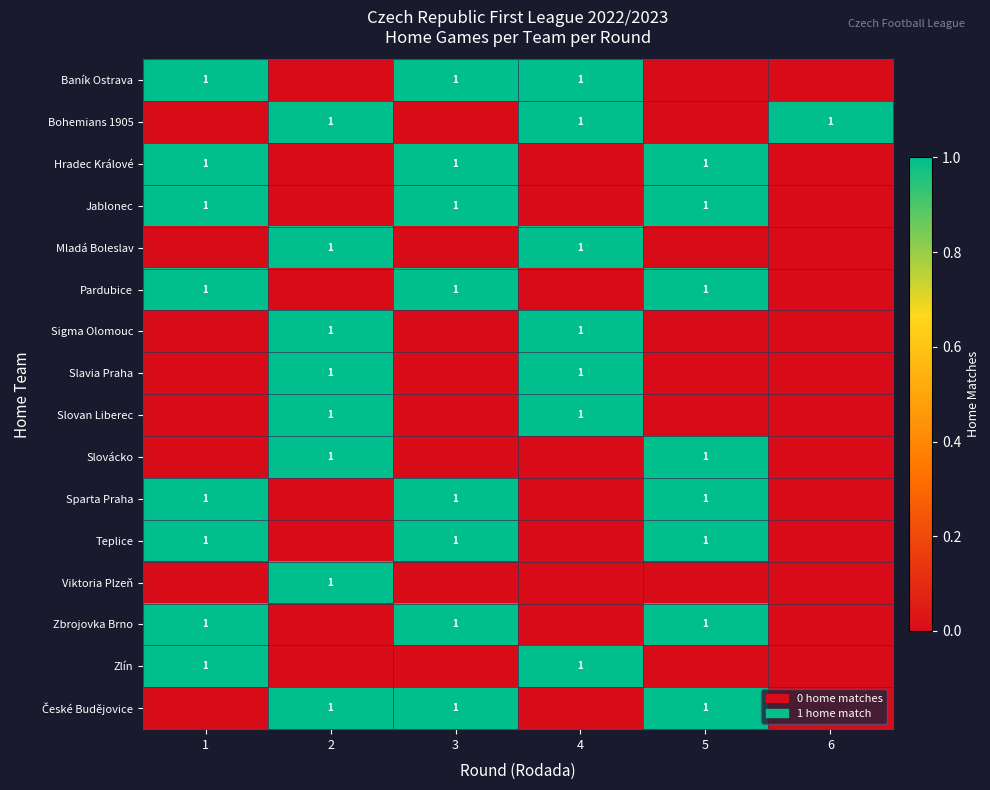

What is the difference between the maximum and second lowest values in the row_4 series?

1